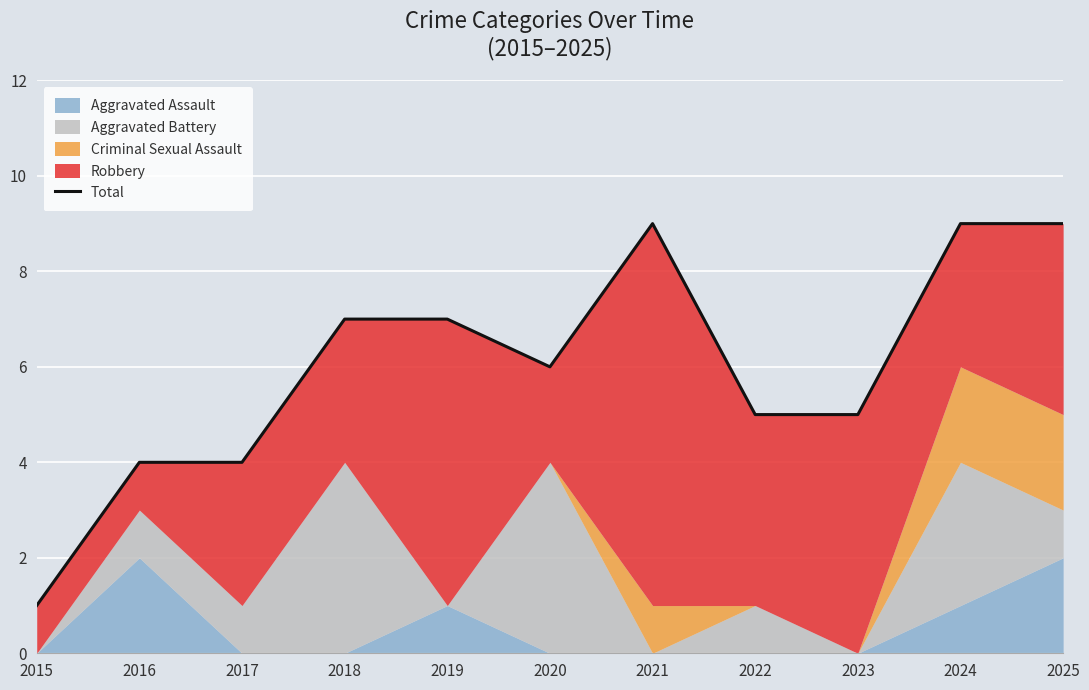

What is the sum of the values at 2020 and 2024?

15